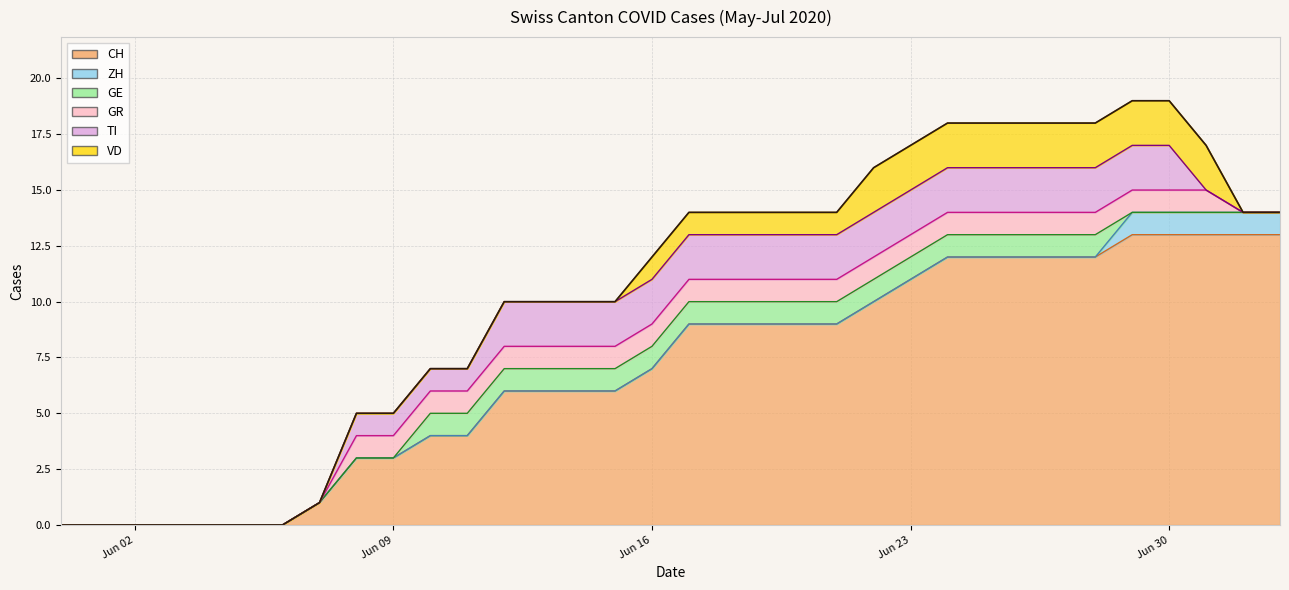

What are all the series names shown in the legend?

CH, ZH, GE, GR, TI, VD